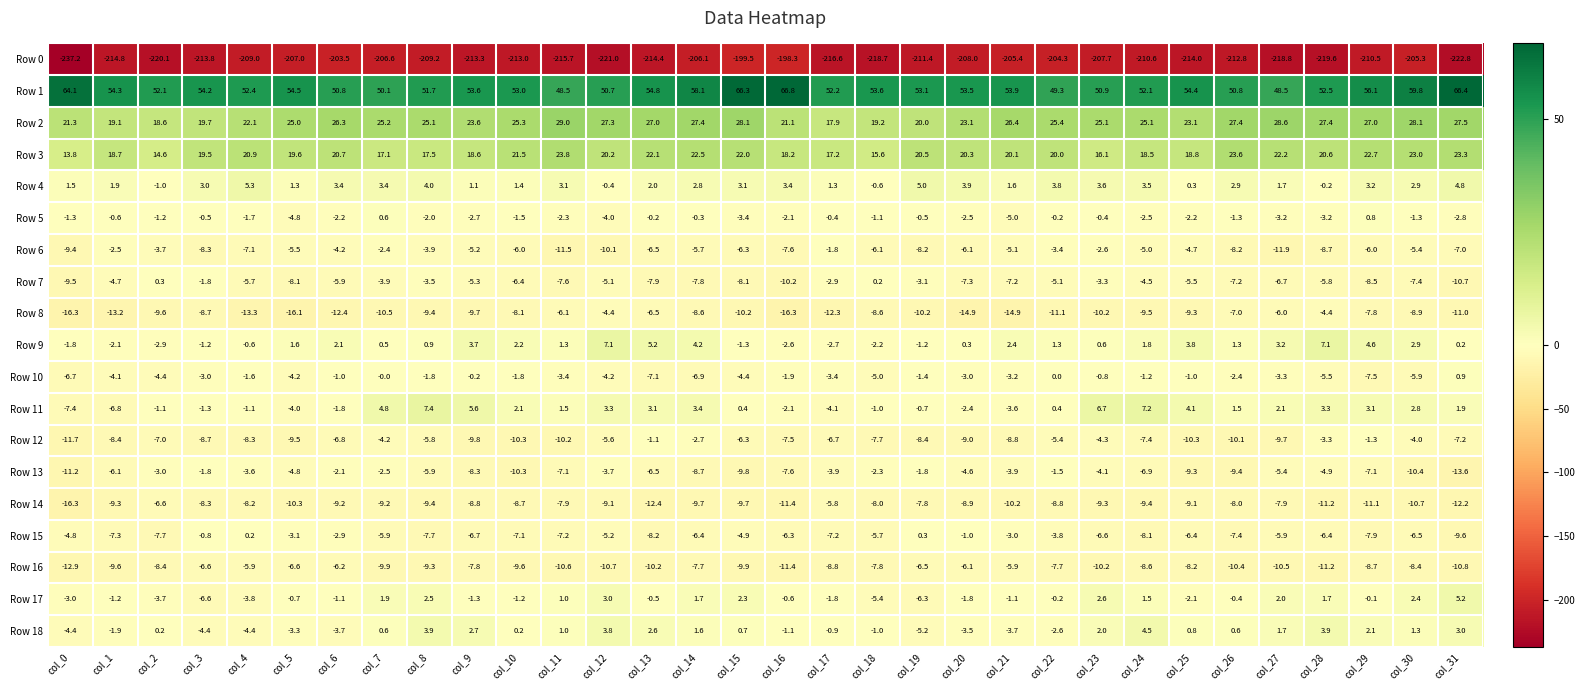

What is the sum of the Row 1 values at col_16 and col_18?

120.4